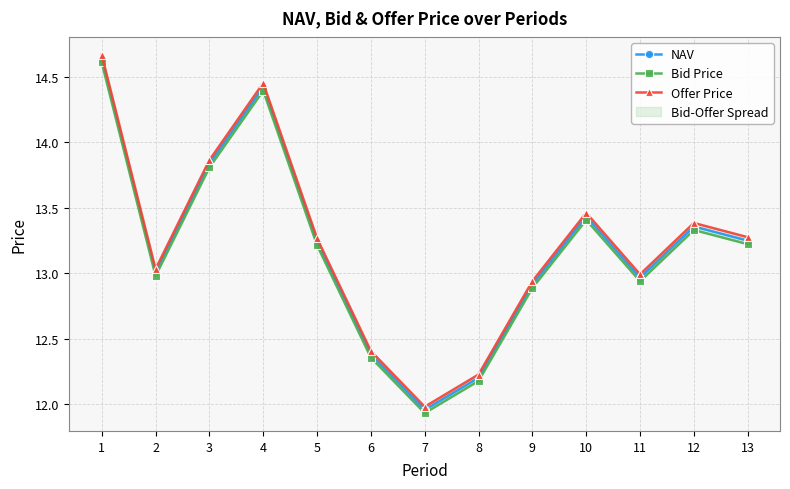

At which label does Offer Price reach its minimum?

7